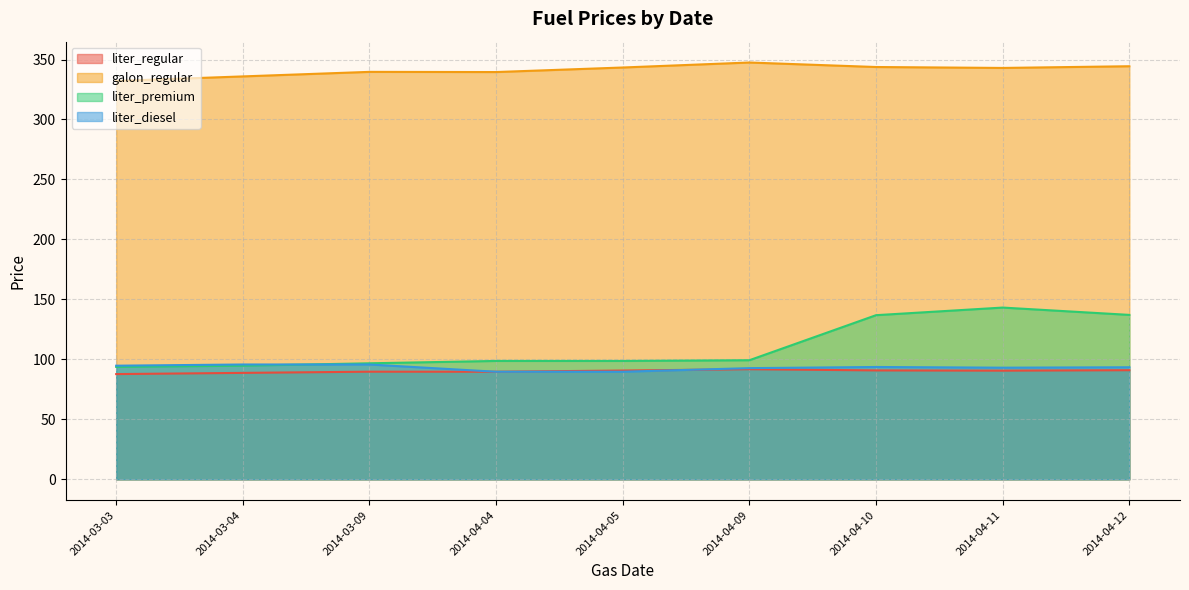

What is the greatest value displayed?

347.5